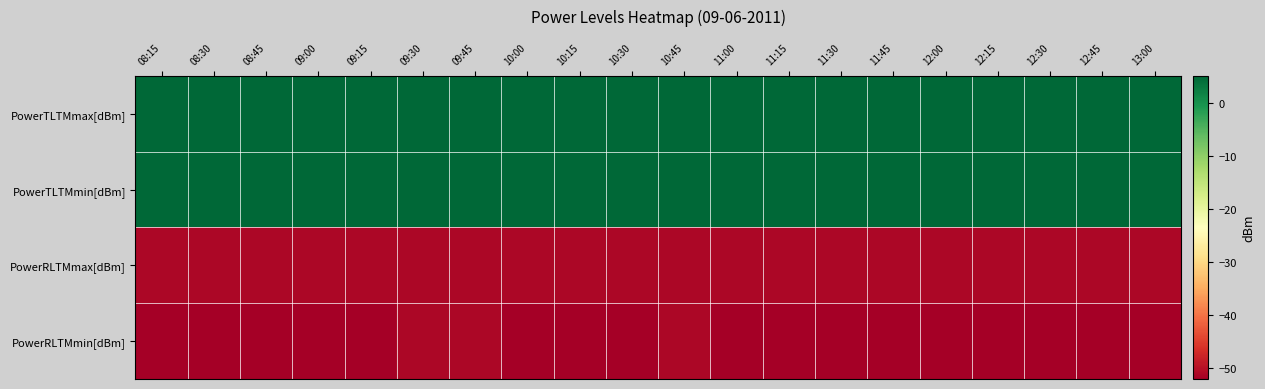

What is the total value across all series at 08:30?

-93.2